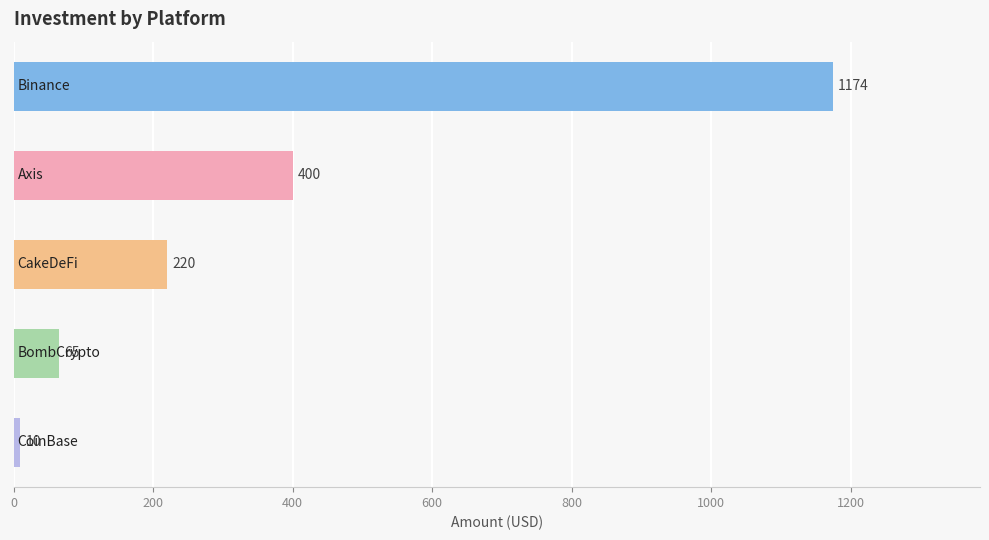

What is the value of the 5th bar from the top?

10